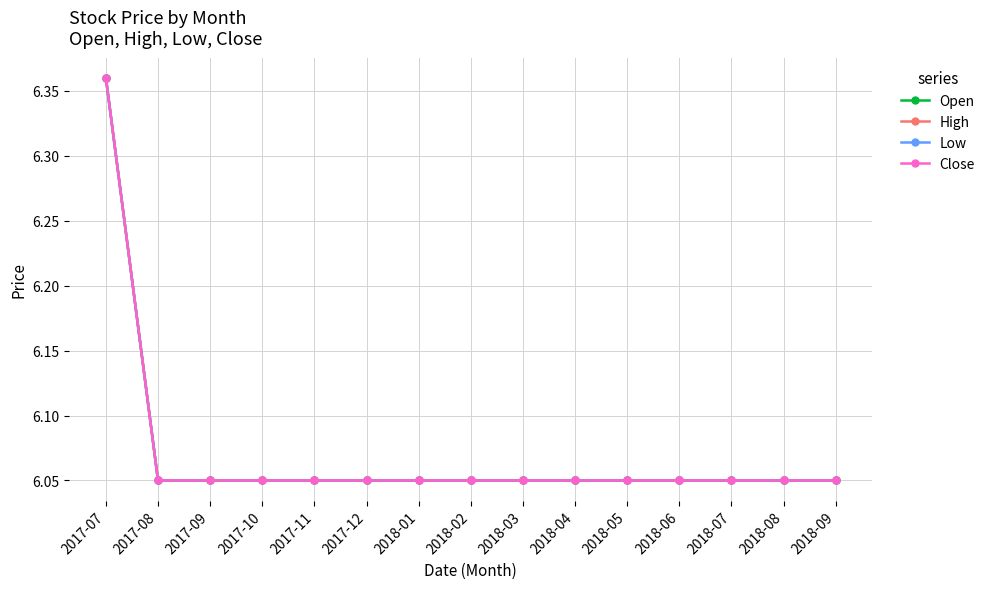

How many lines are shown in the chart?

4